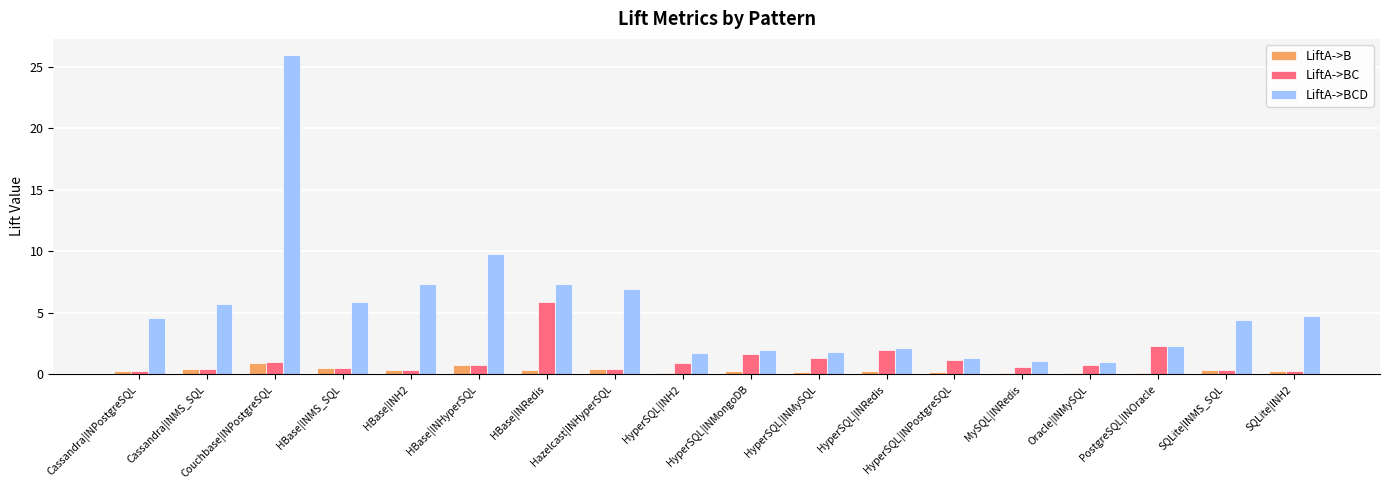

Between HBase|INRedis and SQLite|INMS_SQL, which series saw the biggest shift?

LiftA->BC